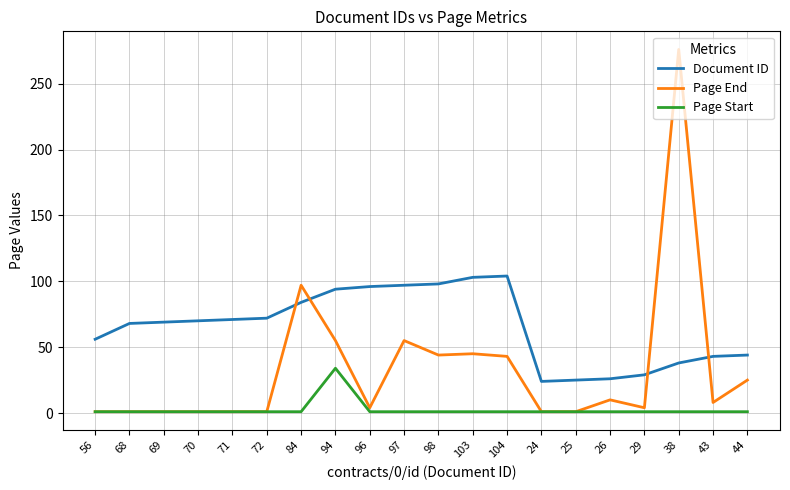

Rank the series by their average value, from highest to lowest.

Document ID, Page End, Page Start